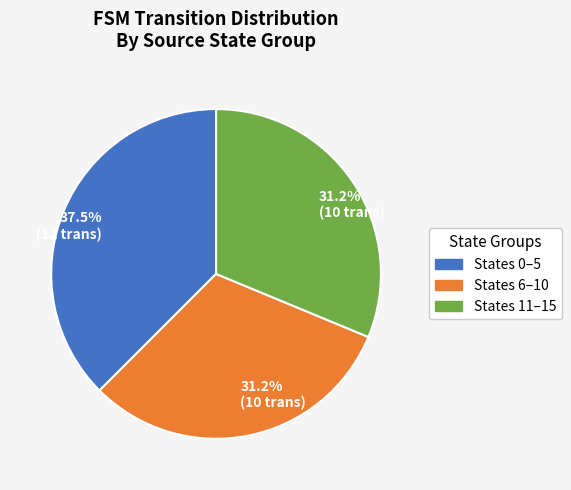

Does any single category account for the majority?

No